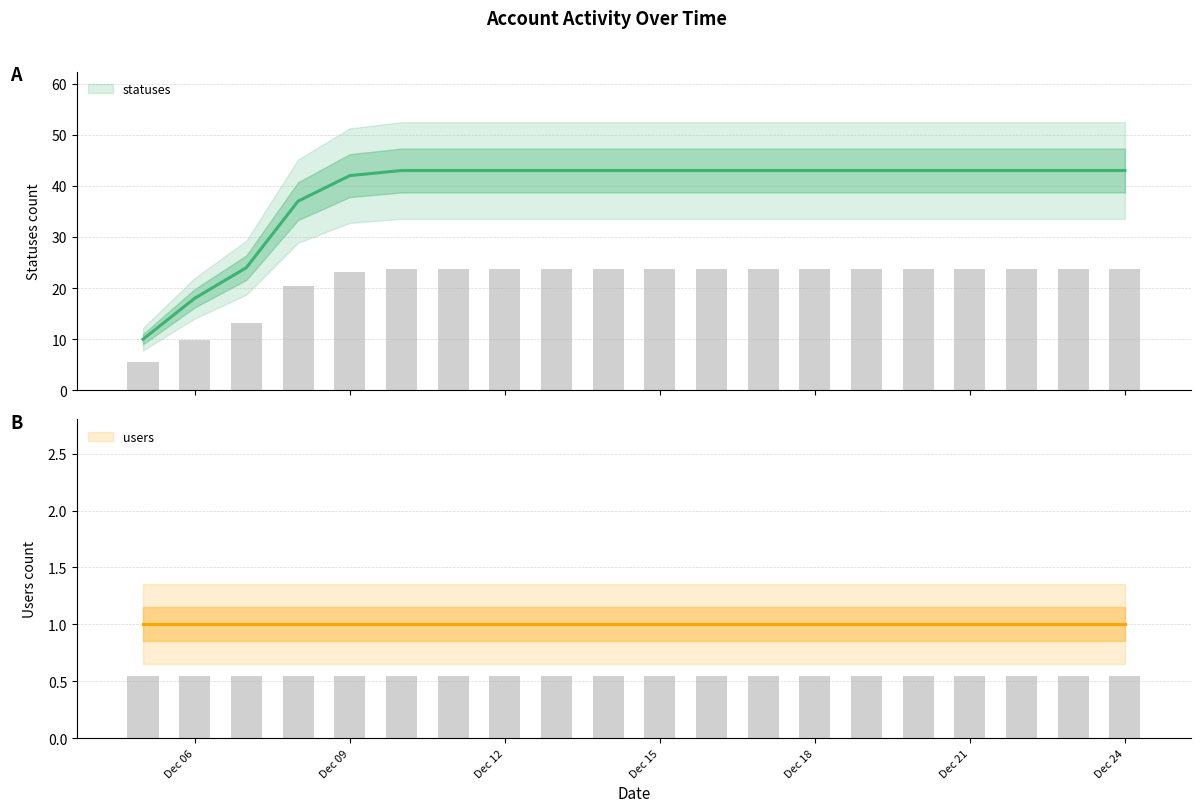

The chart shows a value of 22 at 2022-12-17. True or false?

False